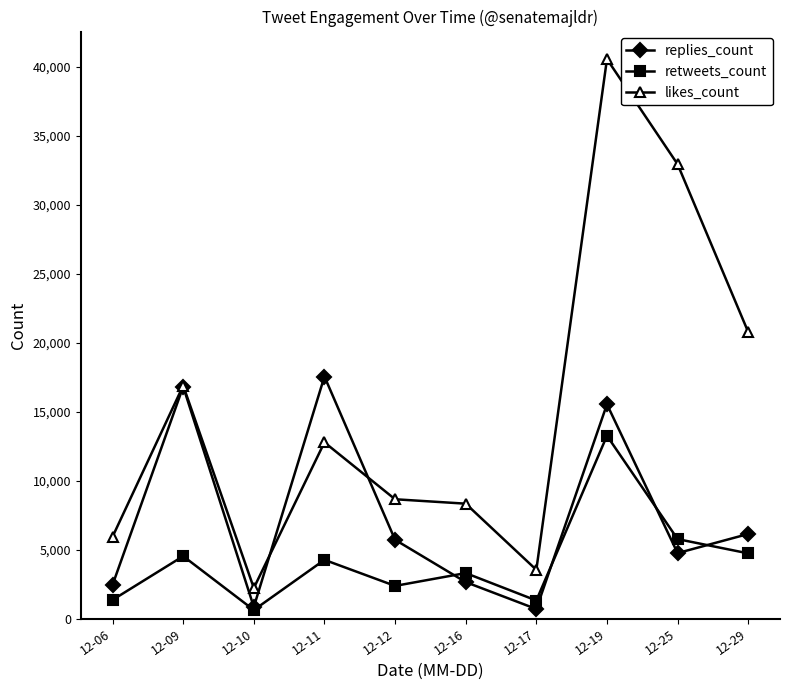

True or false: retweets_count and likes_count intersect in this chart.

False